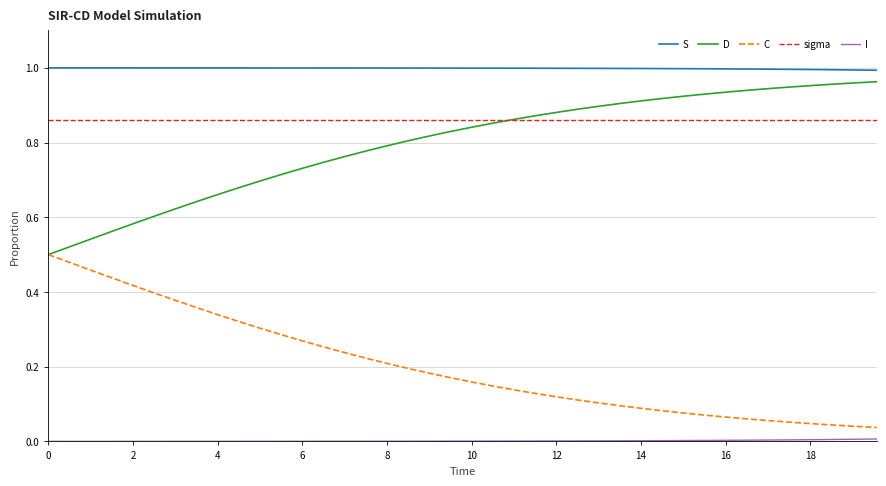

True or false: S and sigma cross at least once.

False